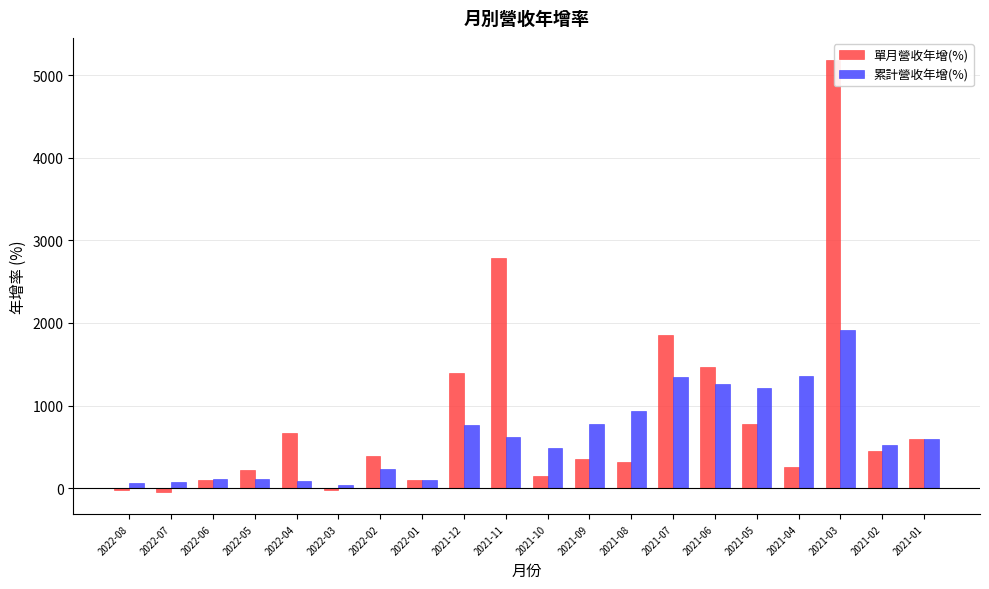

How many categories are shown in the chart?

20